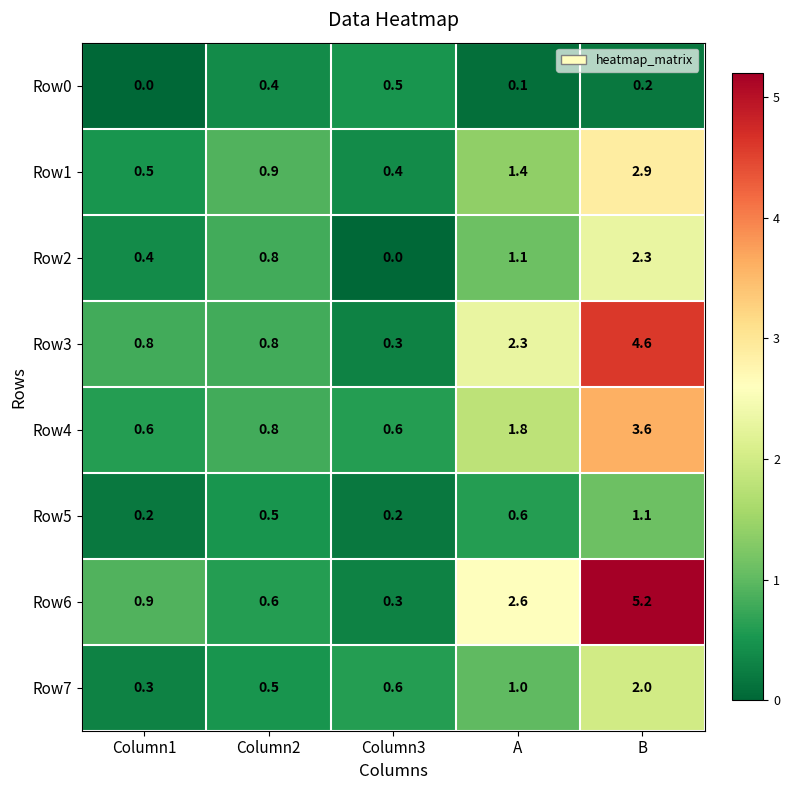

Rank the series by their maximum value, from lowest to highest.

Row0, Row5, Row7, Row2, Row1, Row4, Row3, Row6